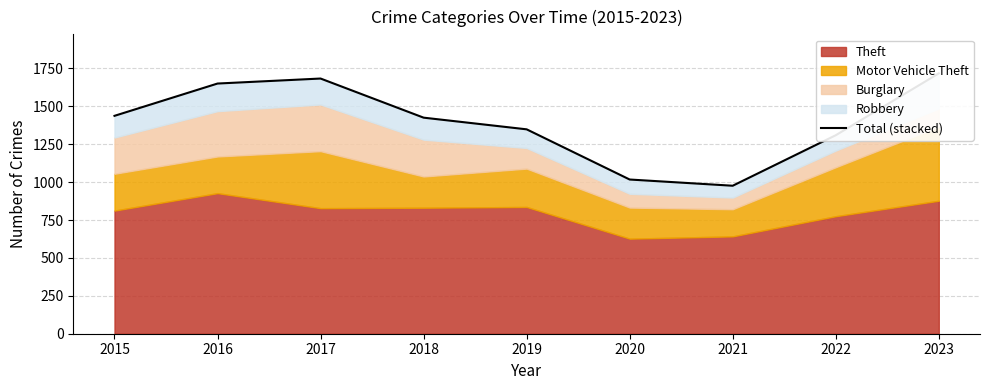

True or false: the data has more than 0 interior local peaks.

True